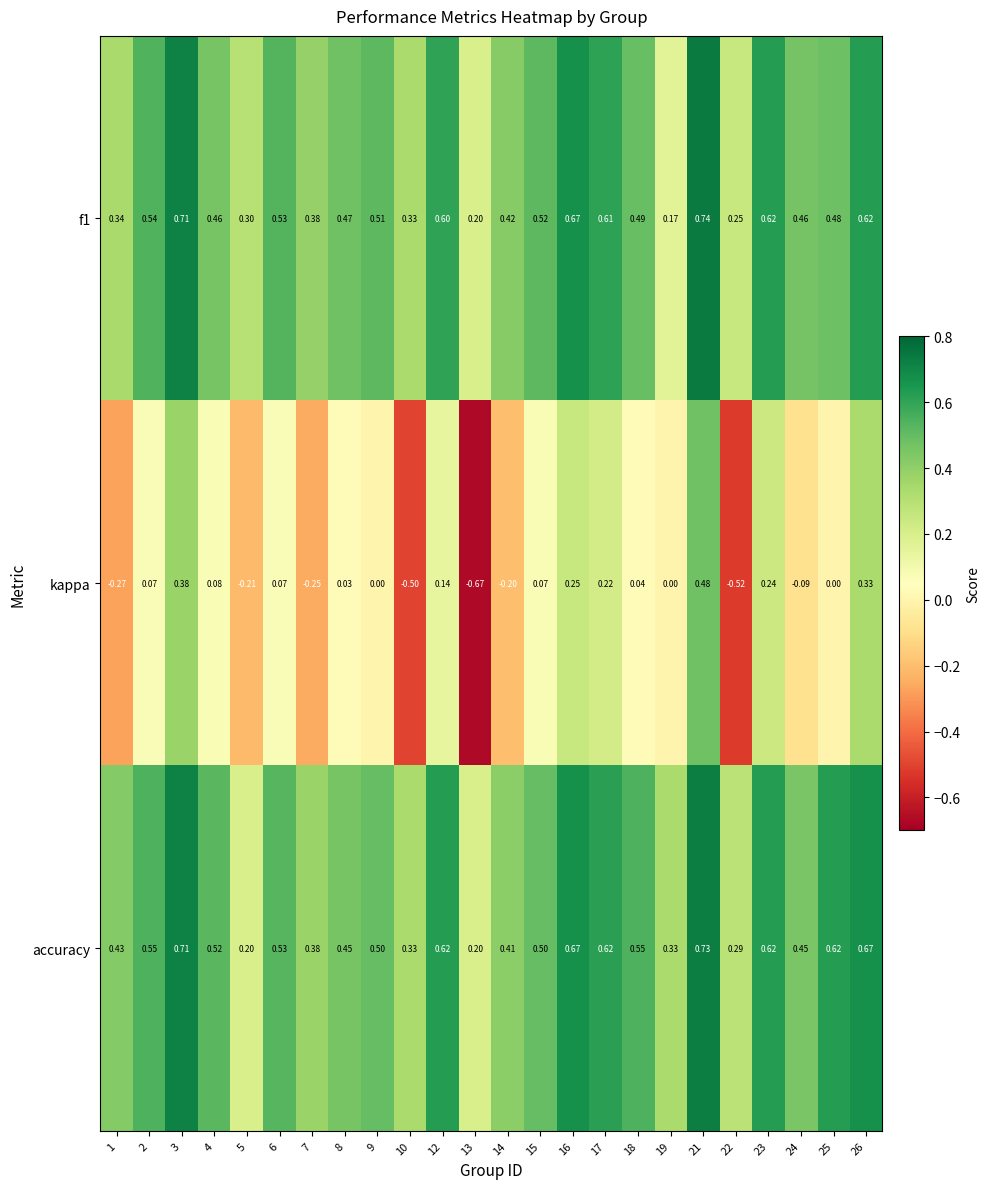

Which series has the largest range (max minus min)?

kappa